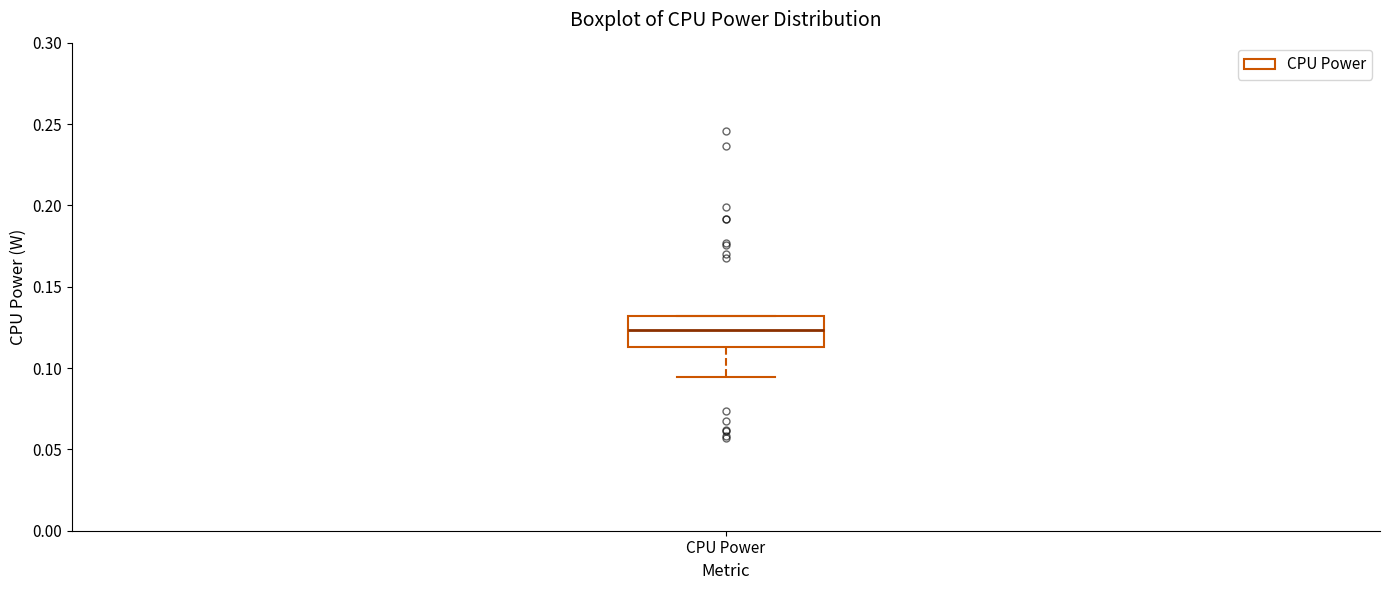

Read this box plot against the y-axis: the position of the median line, the range covered by the box, and the ends of both whiskers. The values are not printed on the chart, so give them approximately, as read against the axis.

median 0.125, box 0.115 to 0.130, whiskers 0.095 to 0.130